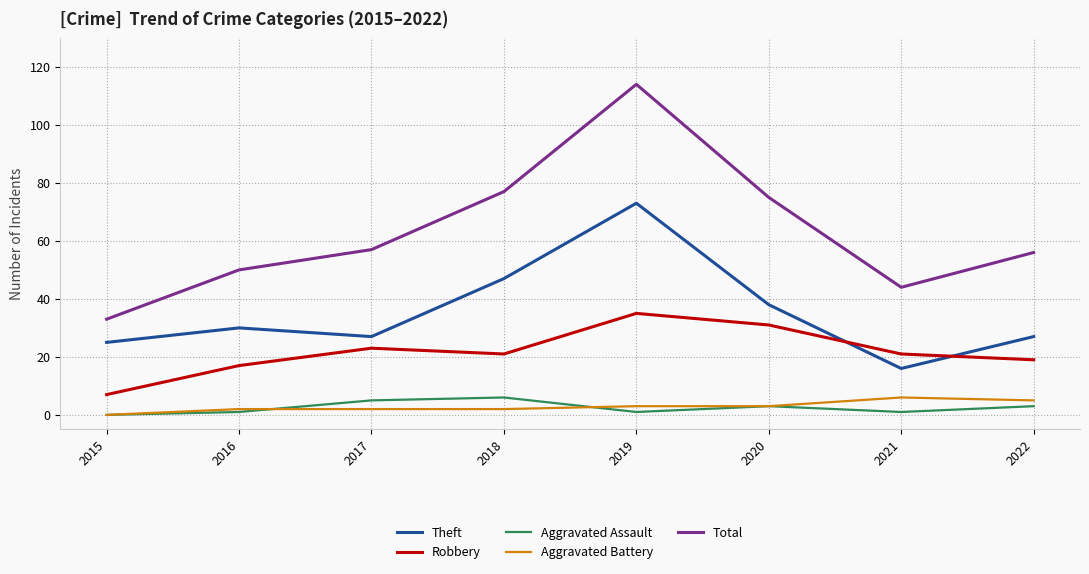

Which series has the largest total across all categories?

Total